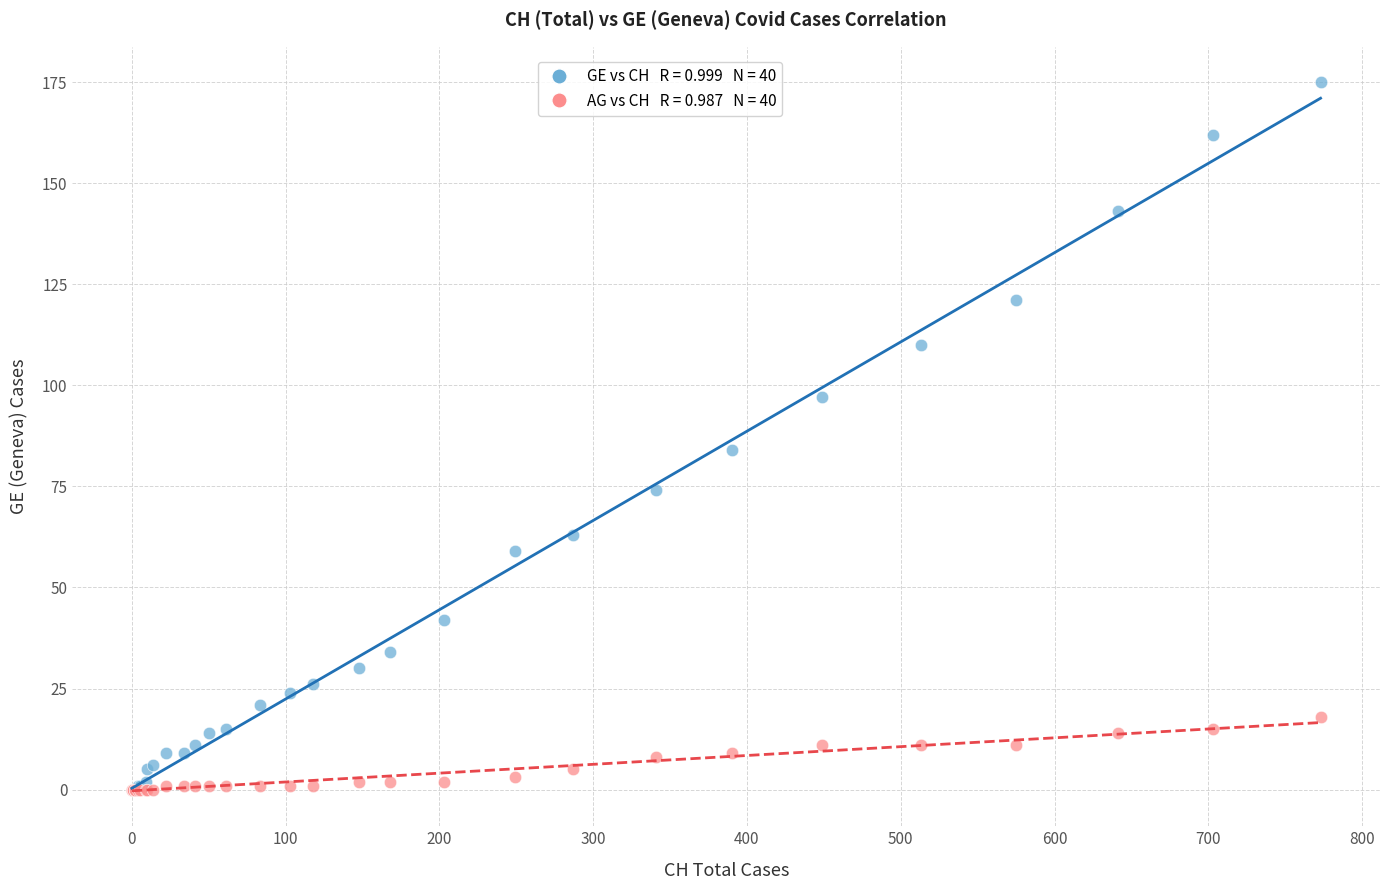

Across all series, what Y value is closest to 87?

84